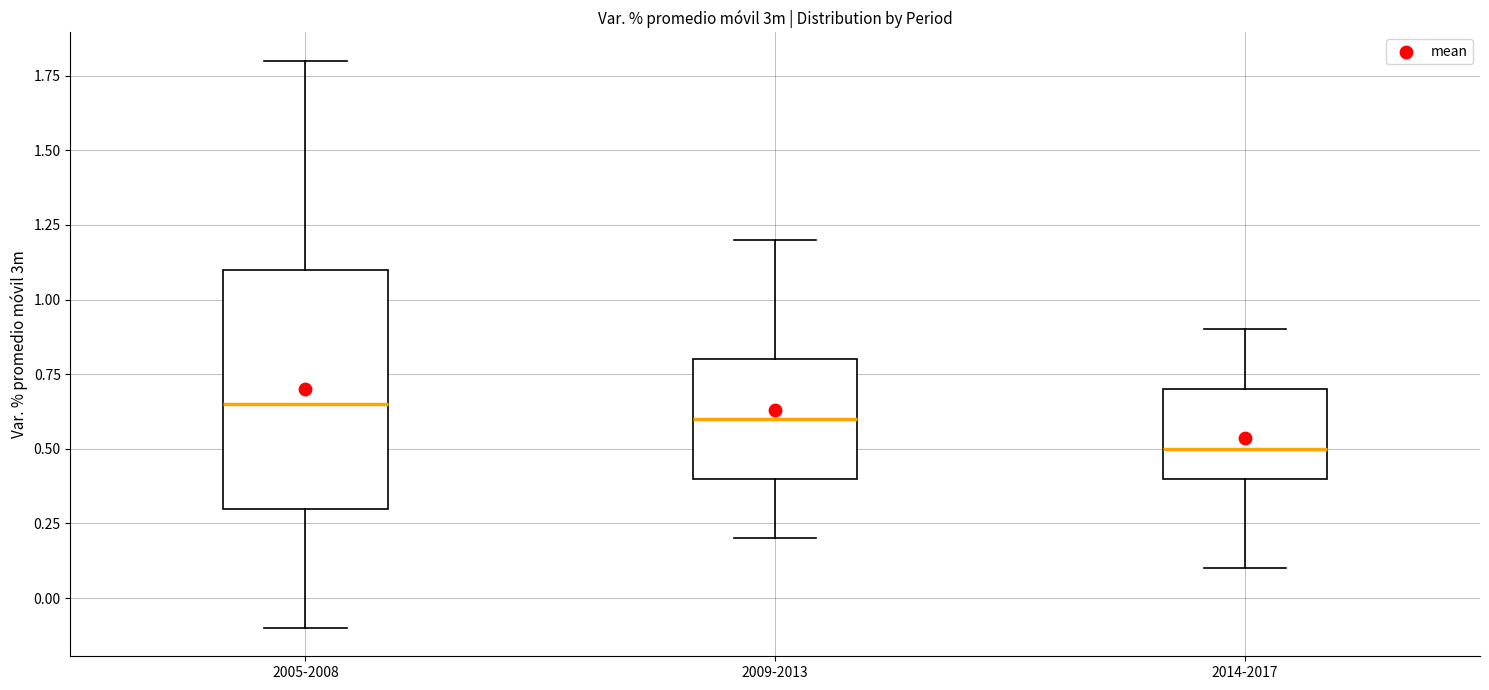

Which box is the tallest, from its lower edge to its upper edge?

2005-2008